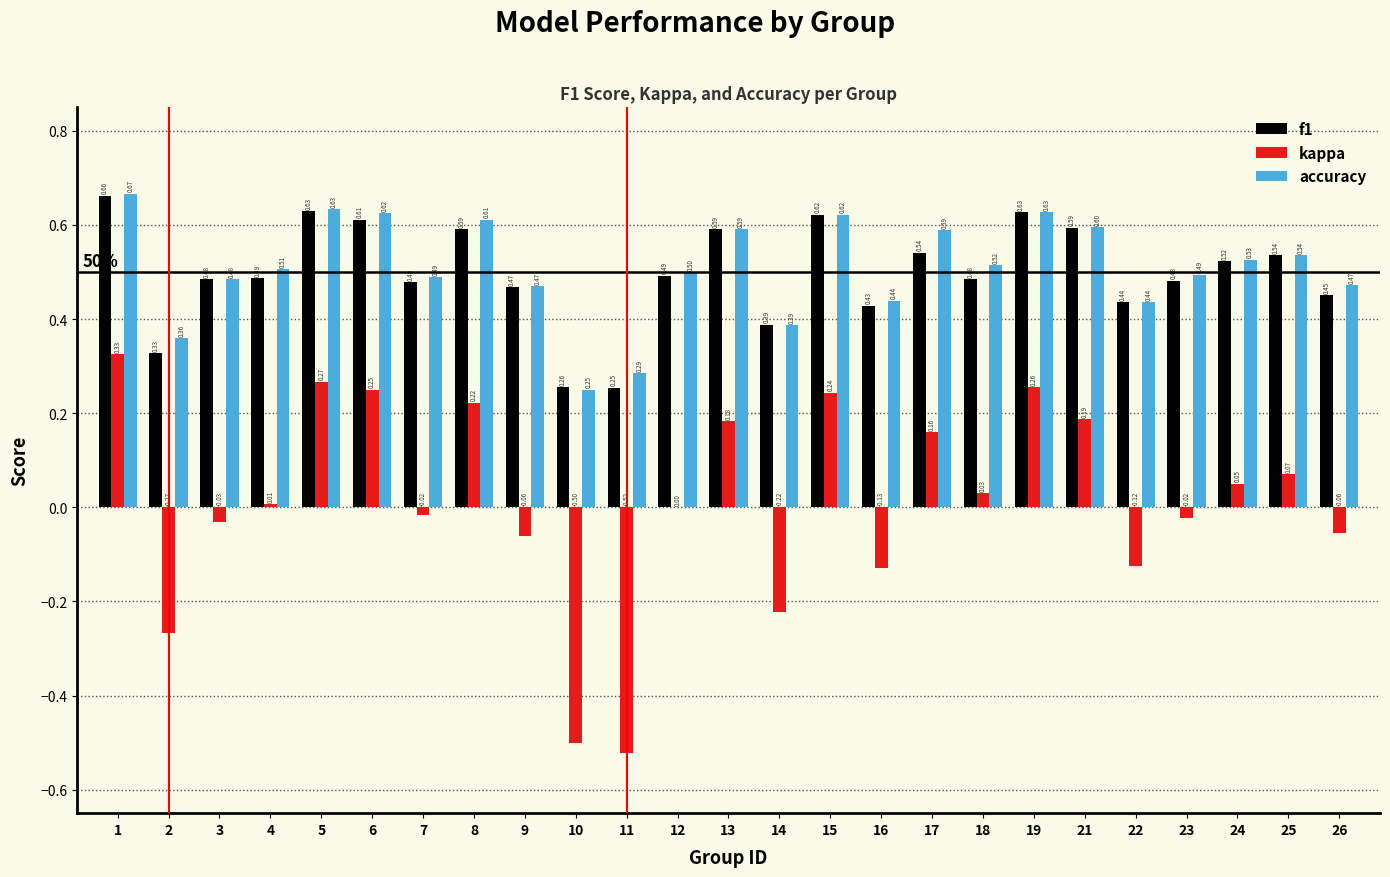

Between 18 and 26, which series saw the biggest shift?

kappa